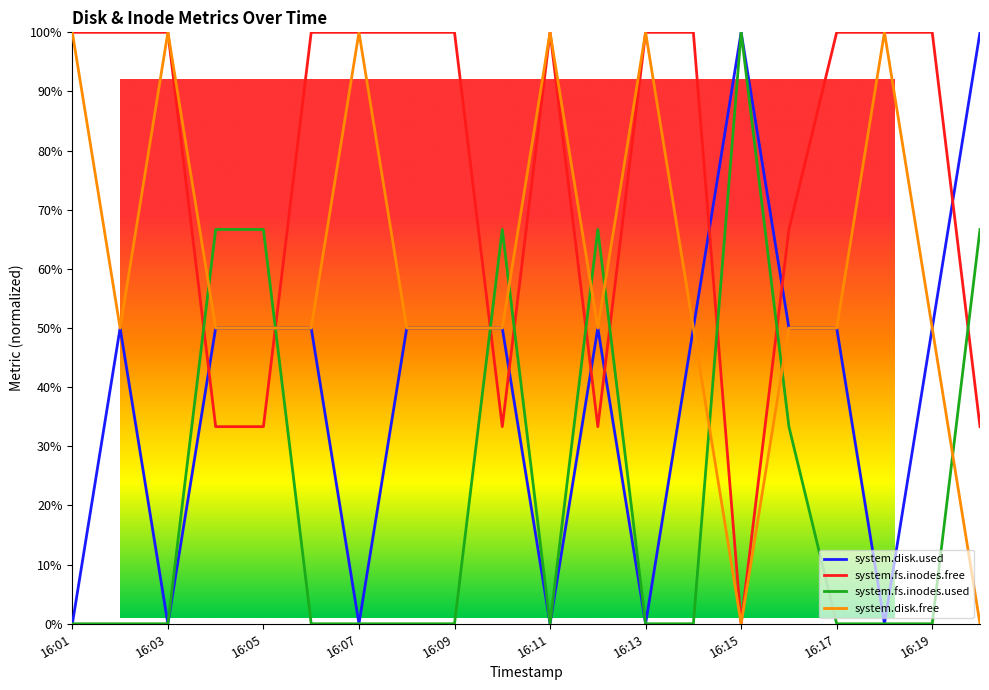

True or false: system.disk.free has more than 0 interior local peaks.

True